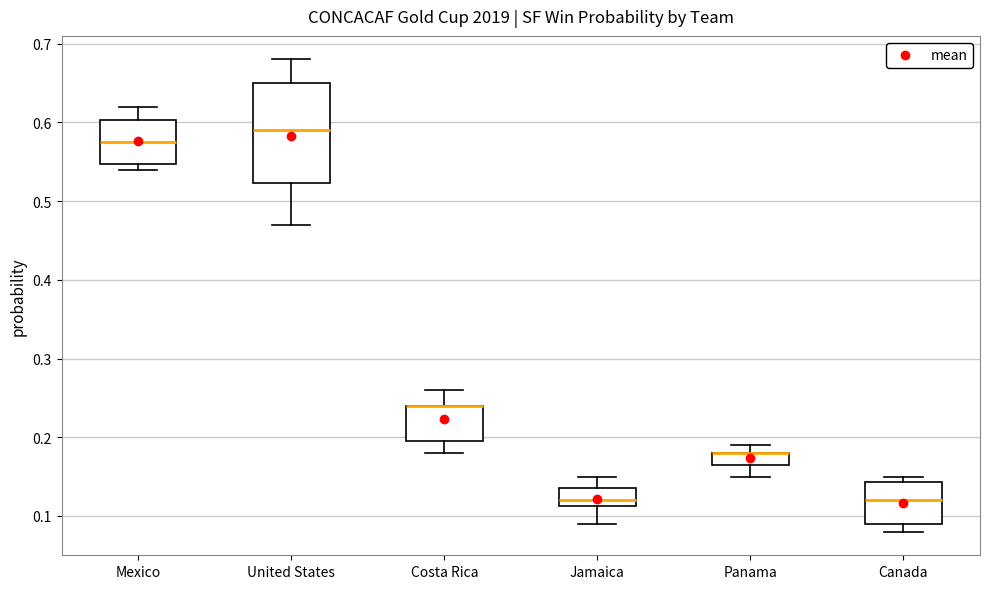

Comparing the boxes themselves (not the whiskers), which one is the tallest?

United States